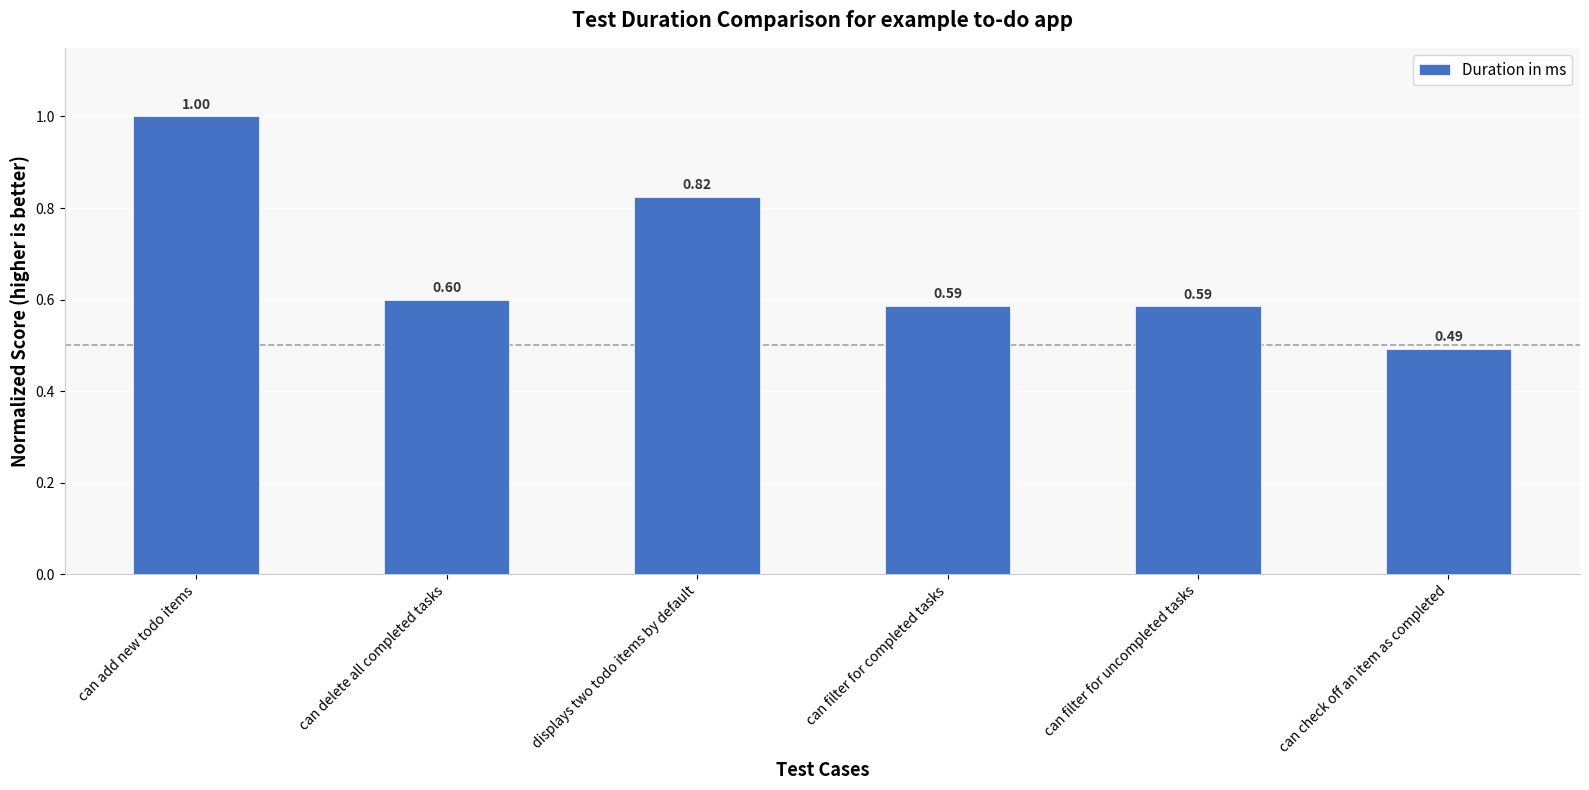

True or false: the data shows 0.6 at can delete all completed tasks.

True